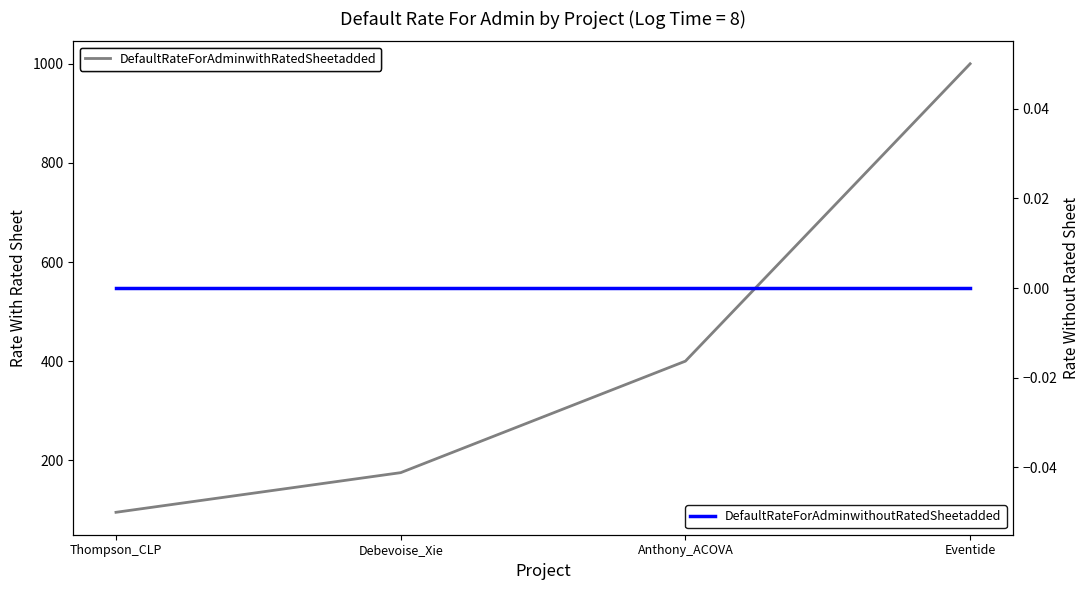

Between Anthony_ACOVA and Debevoise_Xie, which is larger?

Anthony_ACOVA